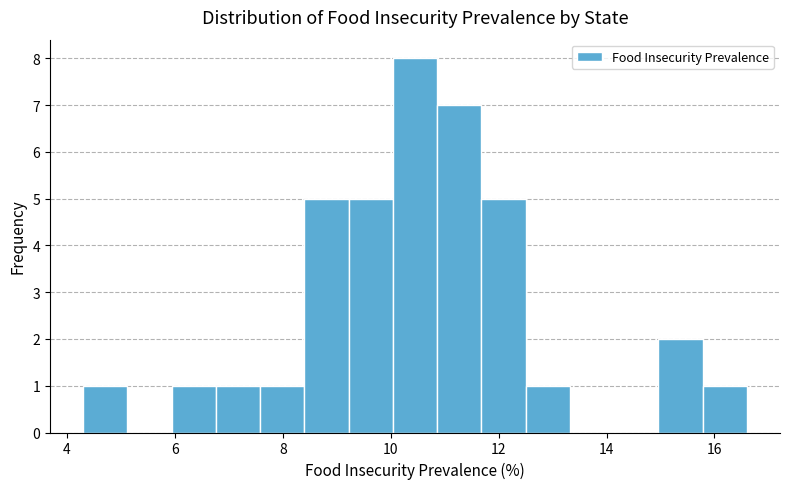

Reading left to right, list every bar in this chart as the range it spans on the x-axis followed by its height. Neither the bar edges nor the heights are printed on the chart, so give them approximately, as read against the axes.

4.30 to 5.12: 1
5.12 to 5.94: 0
5.94 to 6.76: 1
6.76 to 7.58: 1
7.58 to 8.40: 1
8.40 to 9.22: 5
9.22 to 10.04: 5
10.04 to 10.86: 8
10.86 to 11.68: 7
11.68 to 12.50: 5
12.50 to 13.32: 1
13.32 to 14.14: 0
14.14 to 14.96: 0
14.96 to 15.78: 2
15.78 to 16.60: 1